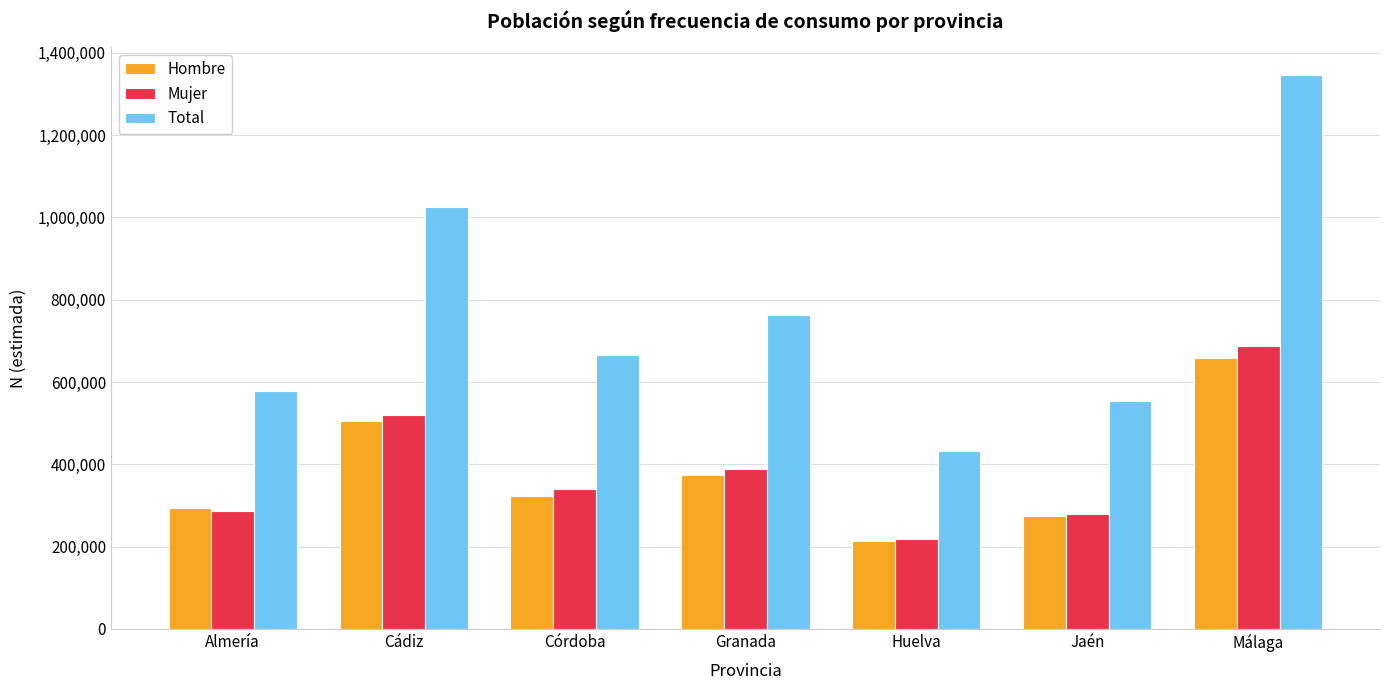

What are all the series names shown in the legend?

Hombre, Mujer, Total